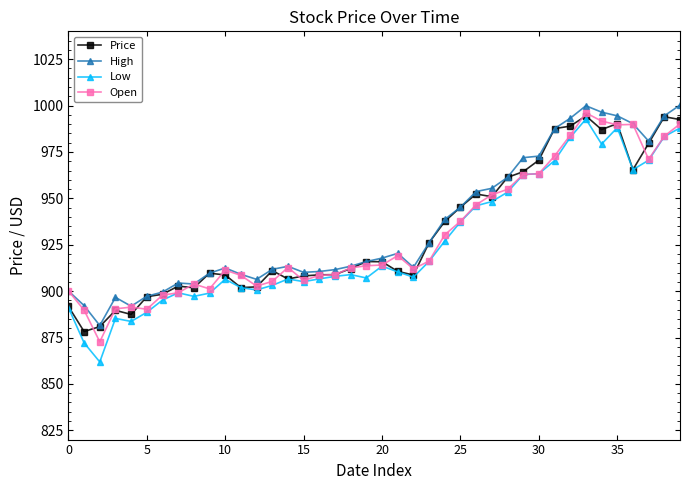

True or false: Low has more than 2 interior local peaks.

True